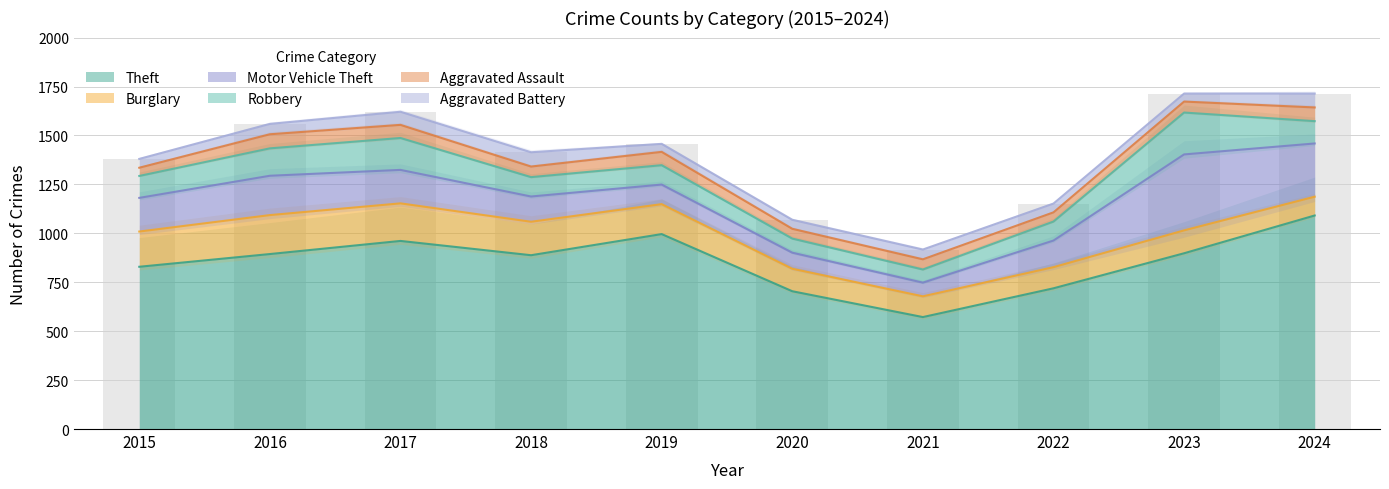

Where is Robbery nearest to the value 140?

2016